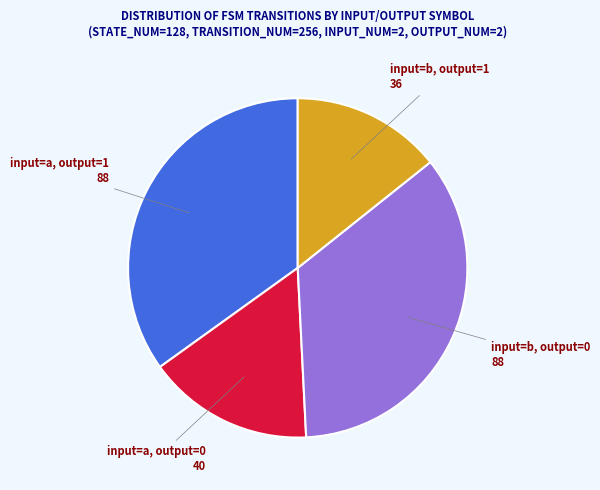

Which category has the smallest portion of the pie?

input=b, output=1 36